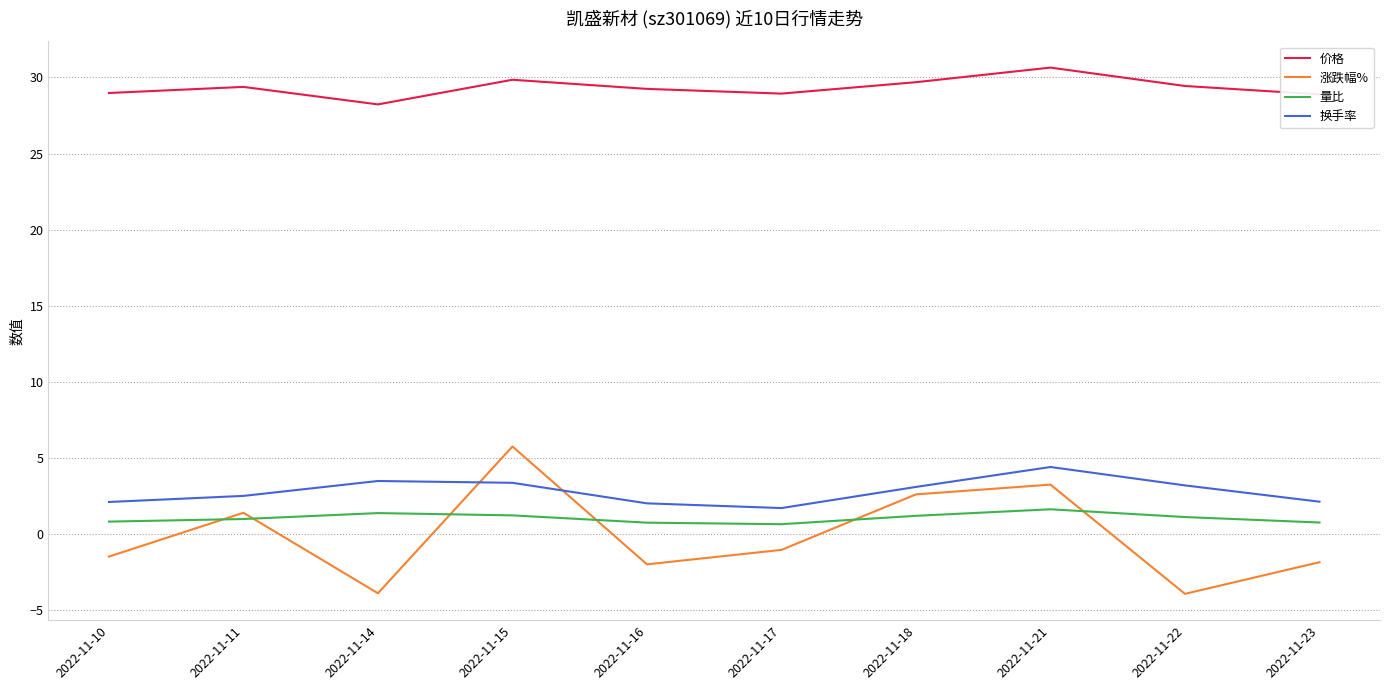

What is the average value of the 价格 series?

29.3